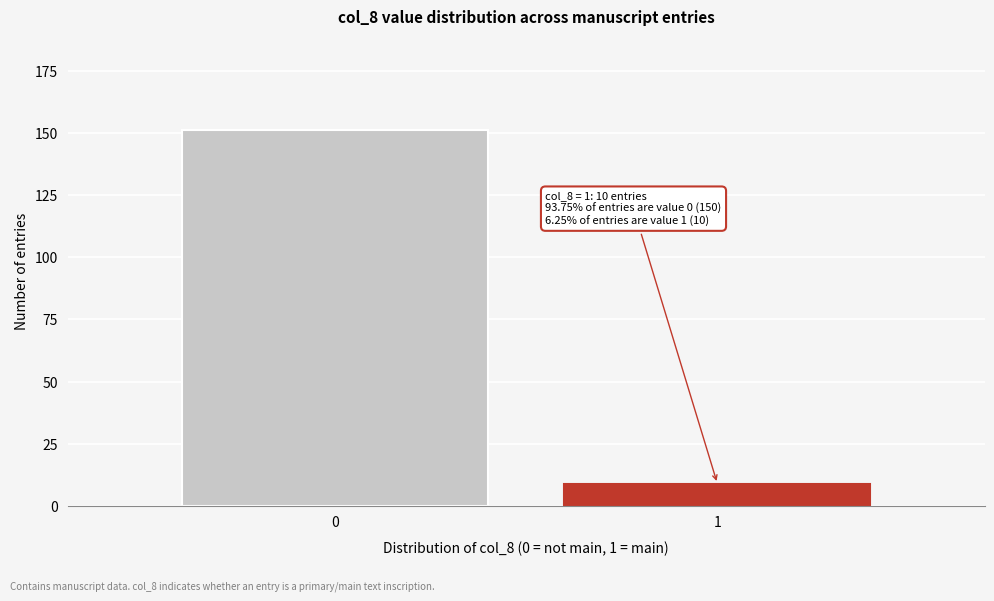

Reading left to right, what are all the values shown in this chart?

151	9